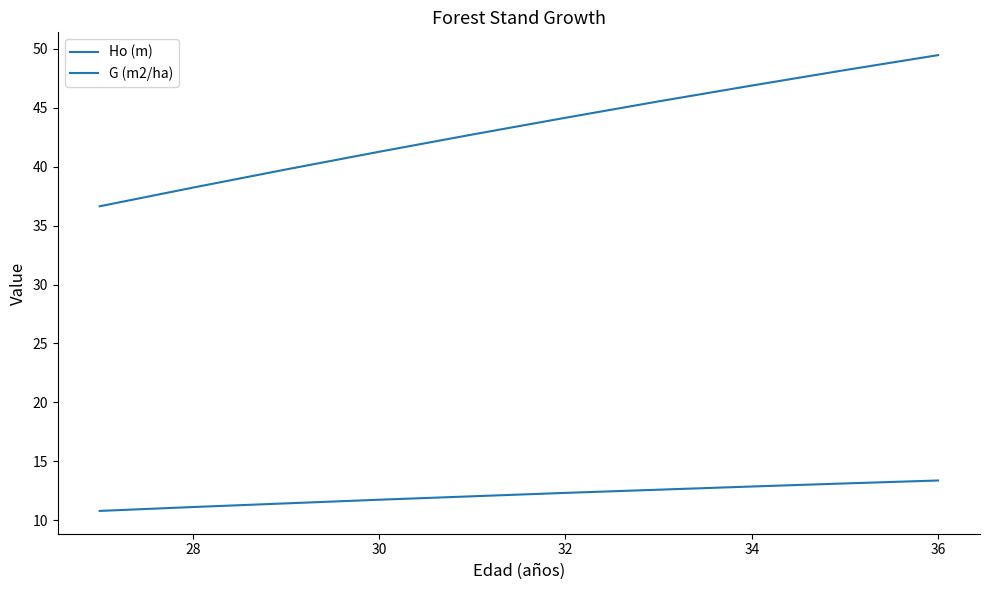

What is the maximum value shown in the chart?

49.4